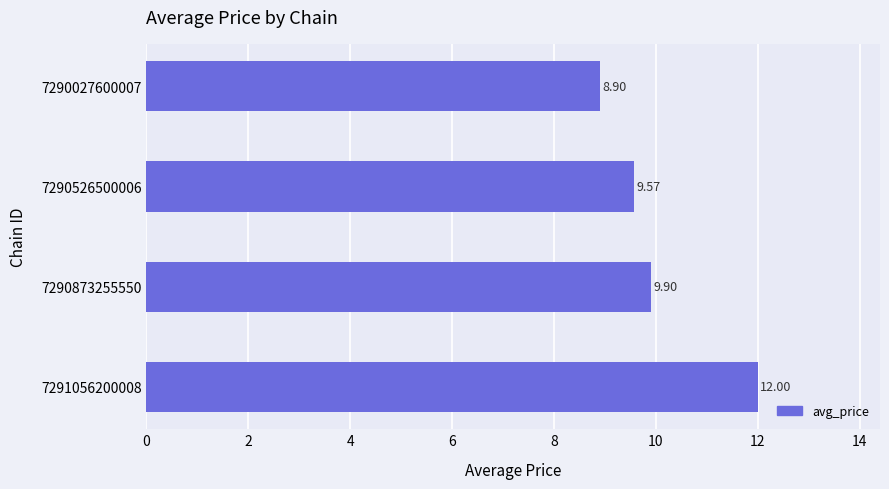

What is the change in value from 7290027600007 to 7291056200008?

+3.1